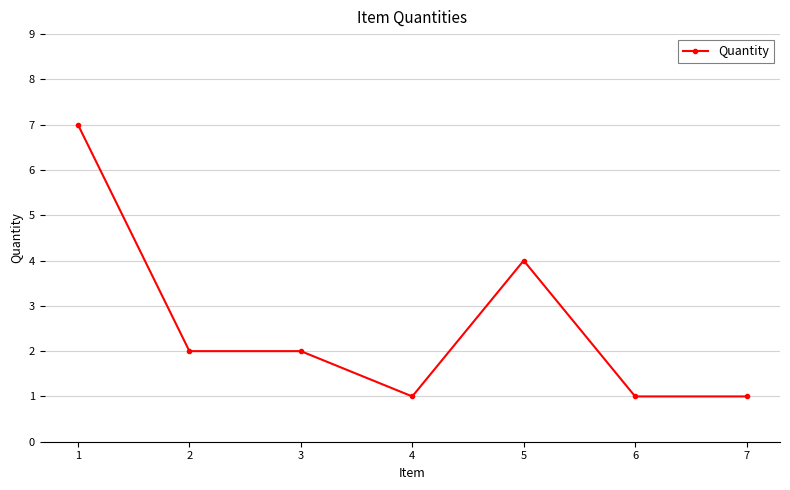

Reading left to right, extract all data points from this chart.

7	2	2	1	4	1	1